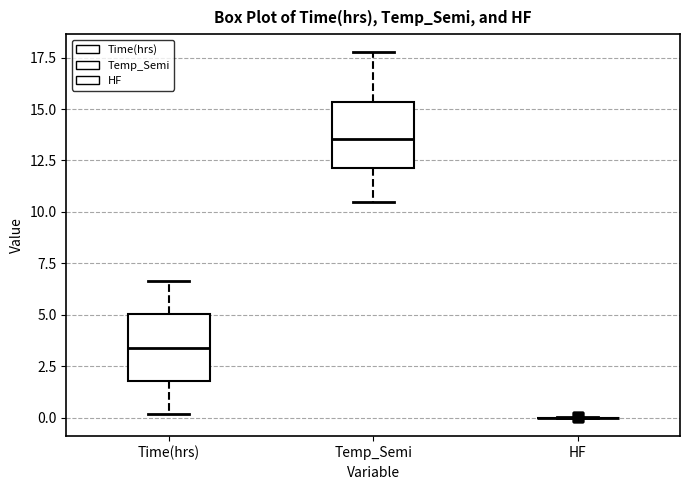

Reading left to right, transcribe this box plot: for each box, give where its median line is, the range the box spans, and where its two whiskers end, as read against the y-axis. The values are not printed on the chart, so give them approximately, as read against the axis.

Time(hrs): median 3.5, box 2.0 to 5.0, whiskers 0.0 to 6.5
Temp_Semi: median 13.5, box 12.0 to 15.5, whiskers 10.5 to 17.5
HF: box collapsed to a line at 0.0, whiskers 0.0 to 0.0